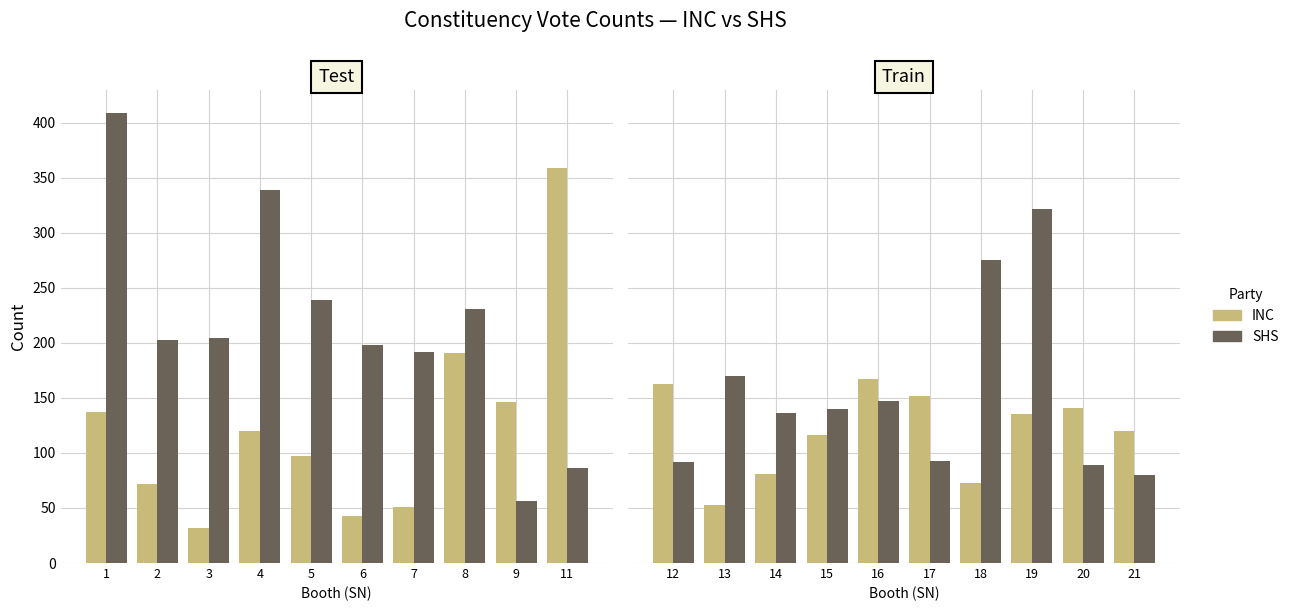

Which series has the largest total across all categories?

SHS